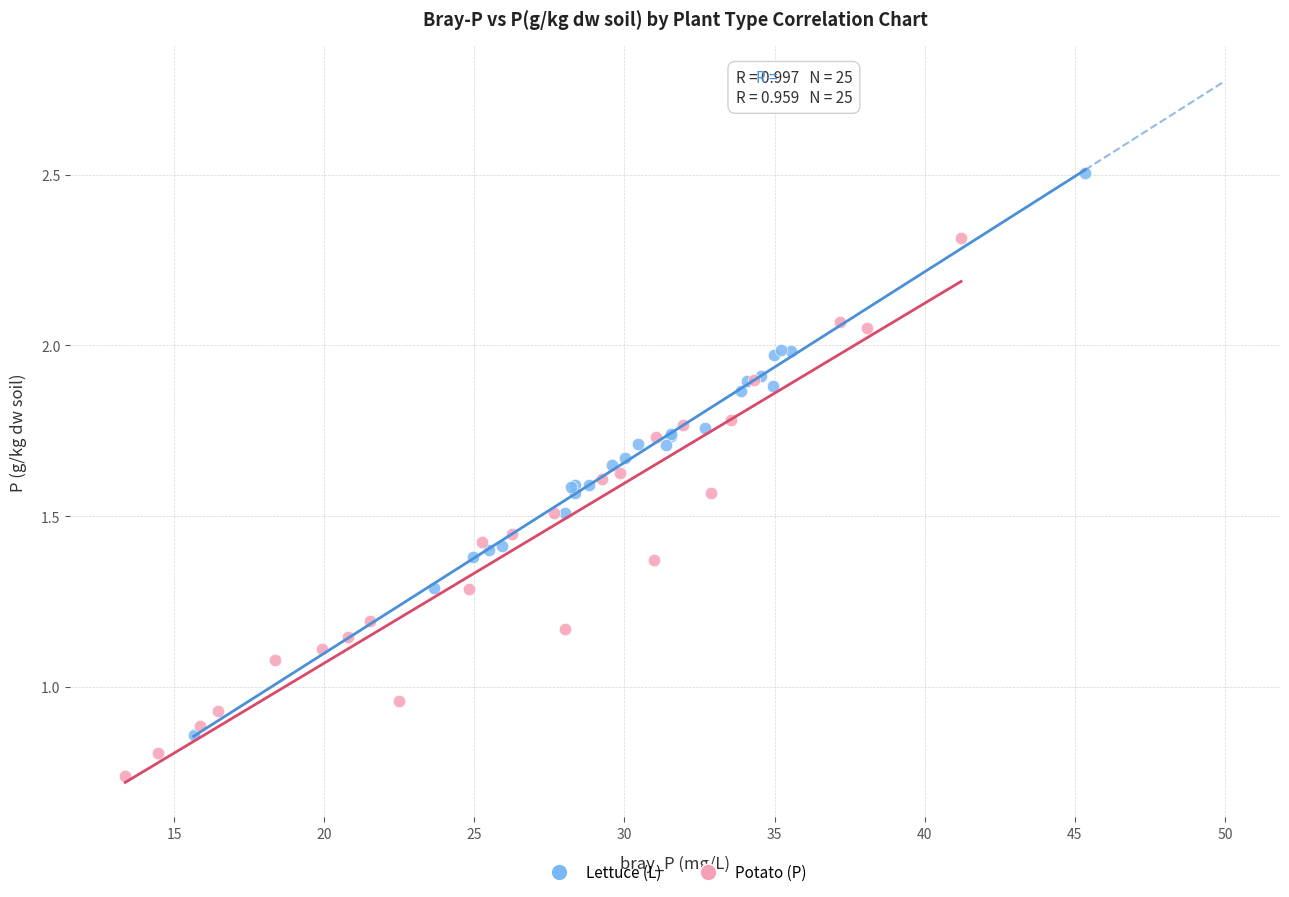

What are all the series names shown in the legend?

Lettuce (L), Potato (P)